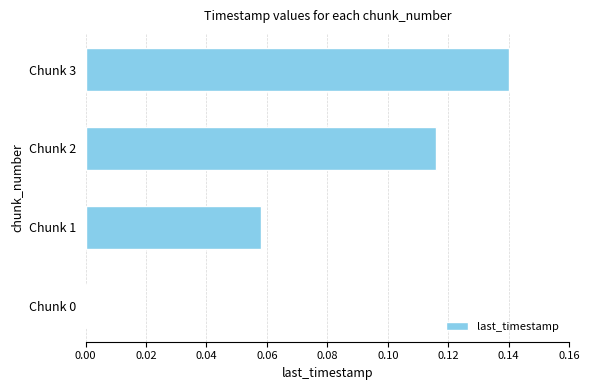

What is the sum of all values?

0.3